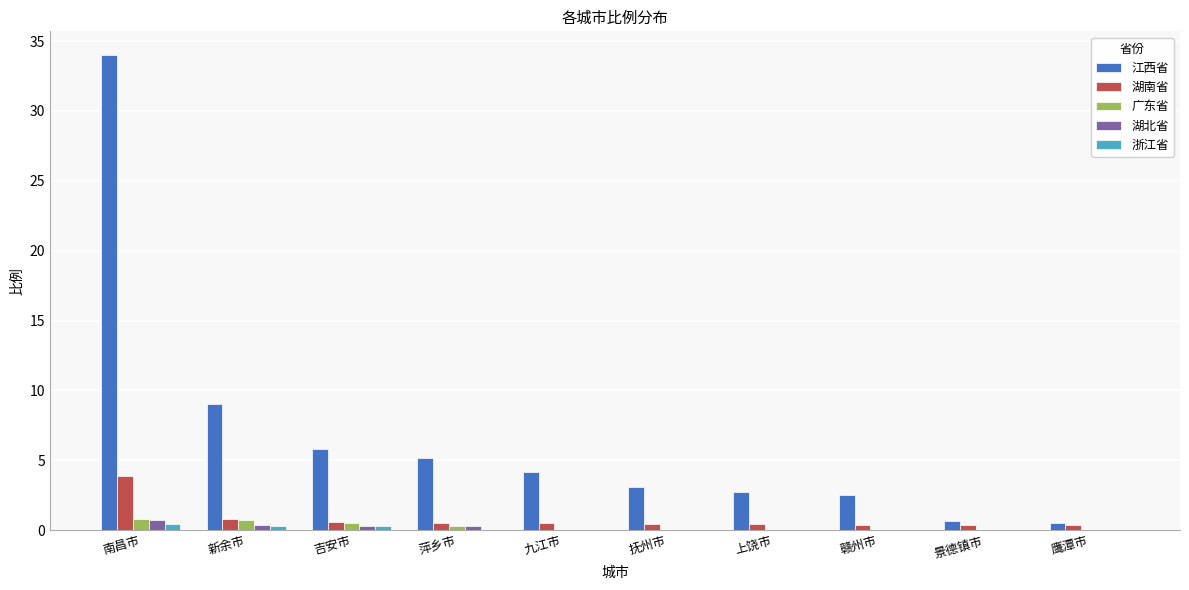

The 湖北省 series shows 0.3 at 萍乡市. True or false?

True